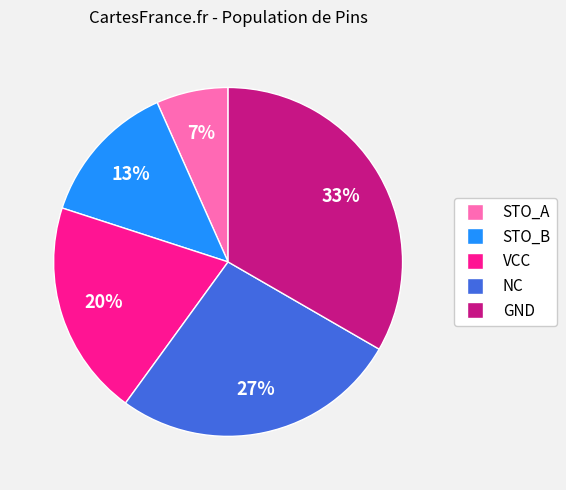

To the nearest percent, what portion does STO_B represent?

13%